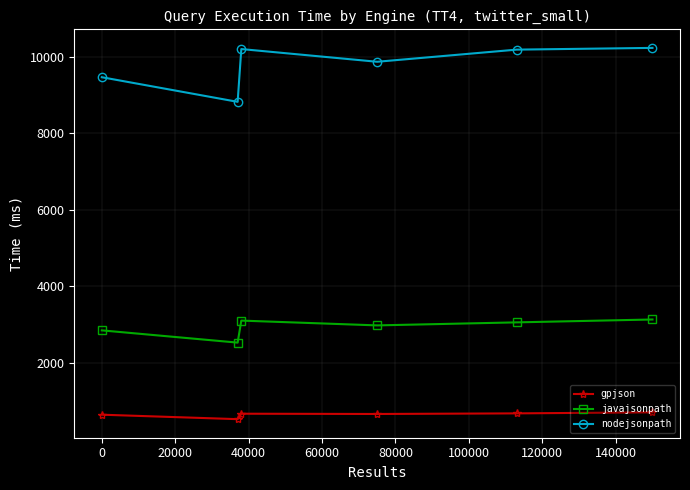

What is the average value of the javajsonpath series?

2938.7